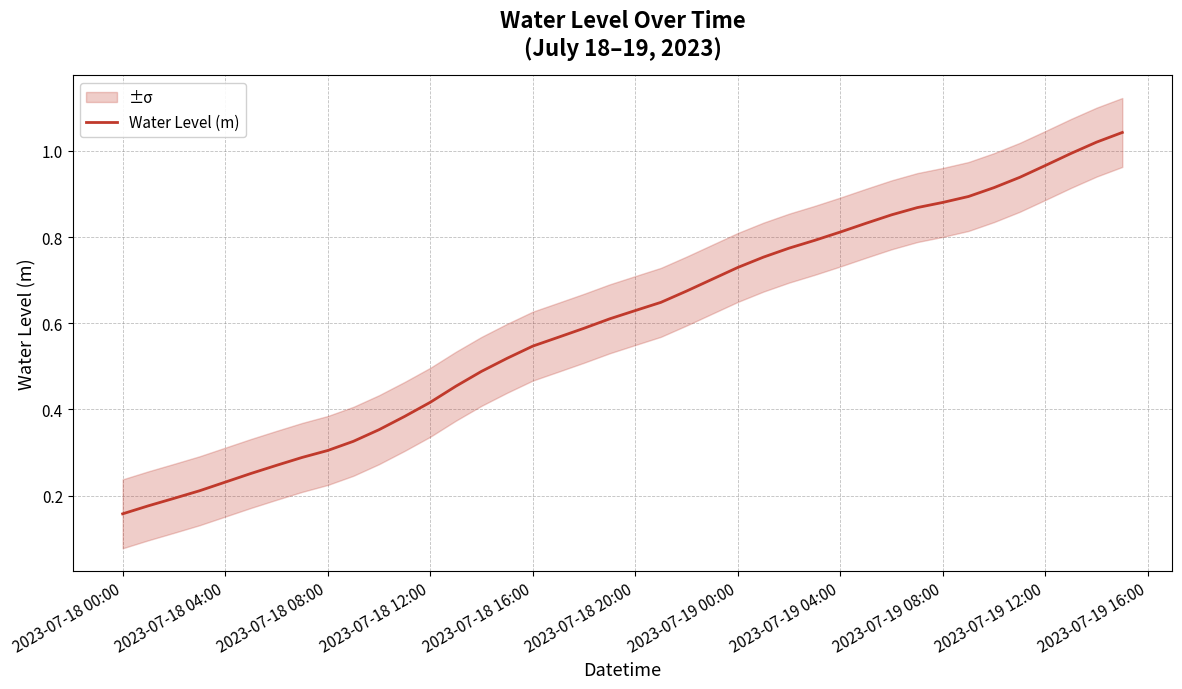

Does the chart display data point markers on the line(s)?

No